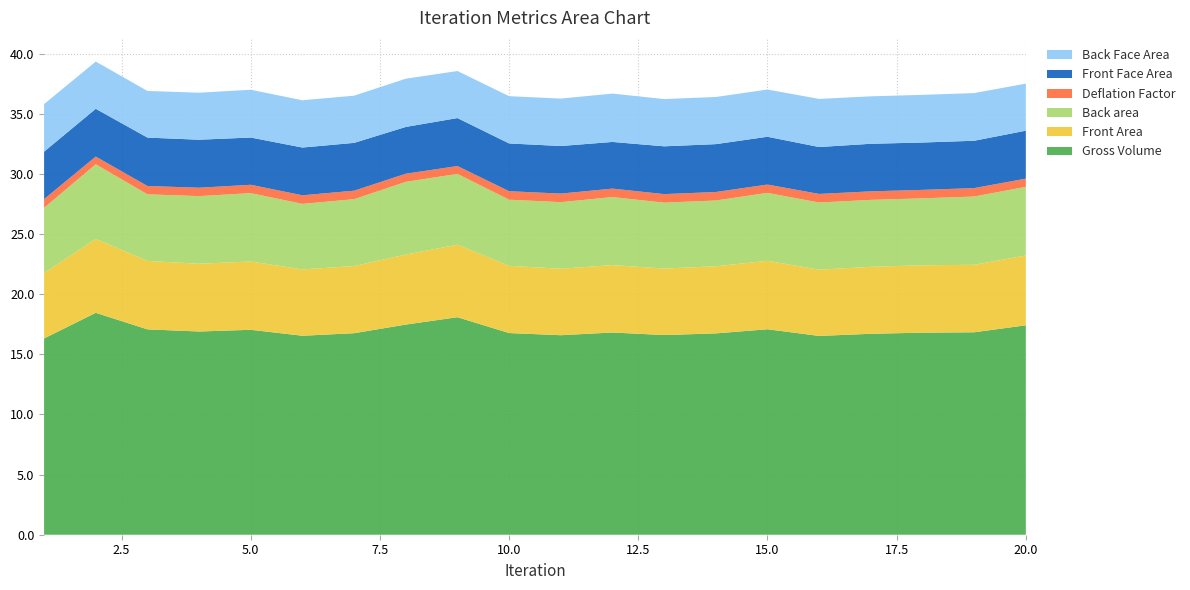

Reading right to left, extract all data points from this chart.

Front Face Area: 4.0	3.9	3.9	4.0	3.9	4.0	4.0	4.0	3.9	4.0	4.0	4.0	3.9	4.0	4.0	3.9	4.0	4.0	4.0	3.9
Back Face Area: 3.9	4.0	4.0	3.9	4.0	3.9	3.9	3.9	4.0	3.9	3.9	3.9	4.0	3.9	3.9	4.0	3.9	3.9	3.9	4.0
Deflation Factor: 0.7	0.7	0.7	0.7	0.7	0.7	0.7	0.7	0.7	0.7	0.7	0.7	0.7	0.7	0.7	0.7	0.7	0.7	0.6	0.7
Front Area: 5.8	5.6	5.6	5.6	5.5	5.7	5.6	5.5	5.6	5.5	5.6	6.0	5.8	5.6	5.5	5.7	5.6	5.7	6.2	5.4
Back area: 5.7	5.7	5.6	5.6	5.6	5.6	5.5	5.5	5.7	5.5	5.5	5.9	6.0	5.6	5.4	5.7	5.6	5.5	6.2	5.4
Gross Volume: 17.4	16.8	16.8	16.7	16.5	17.1	16.7	16.6	16.8	16.6	16.8	18.1	17.5	16.8	16.5	17.0	16.9	17.1	18.5	16.3